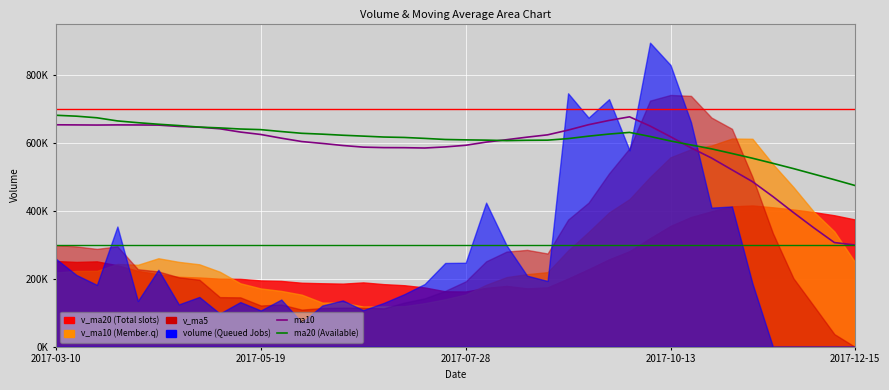

What is the sum of all ma20 values?

24383440.0